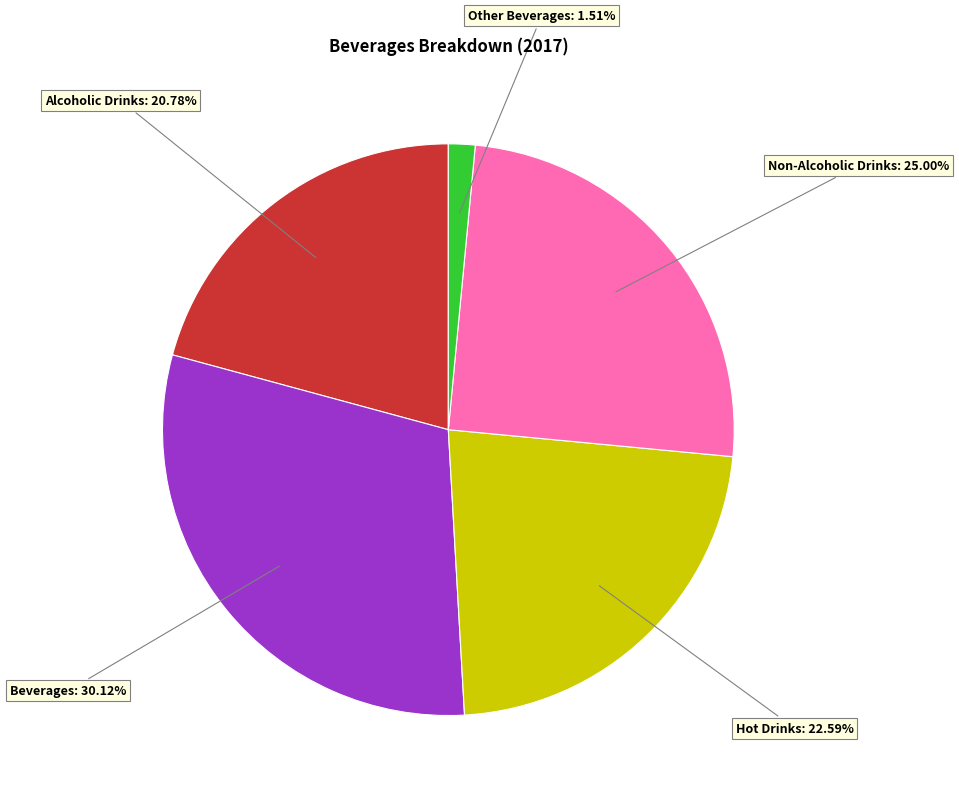

Is there a majority slice in this chart?

No